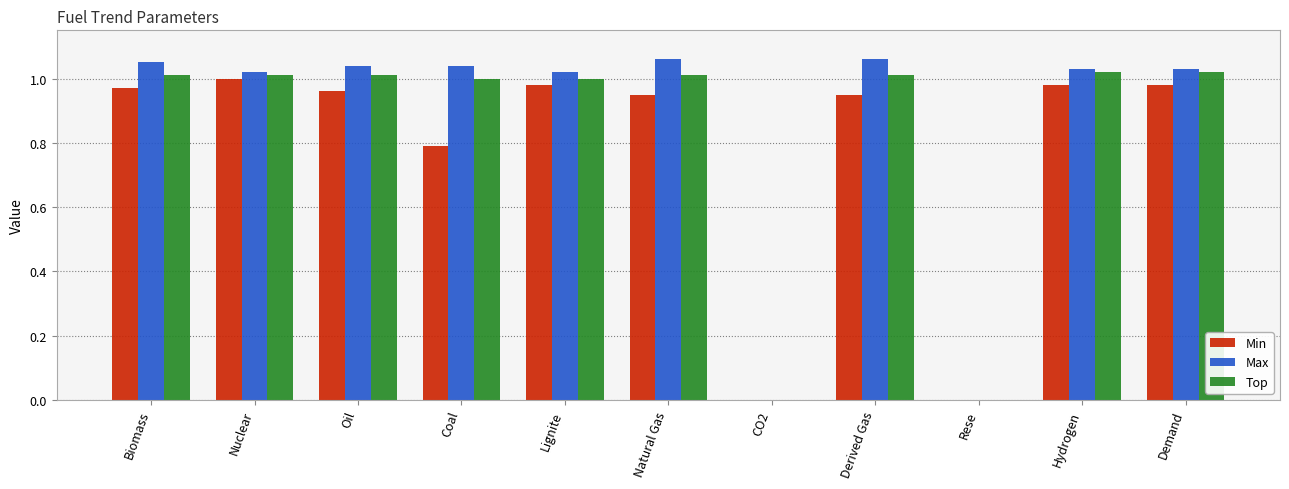

Are the bars grouped side by side (vs. stacked)?

Yes